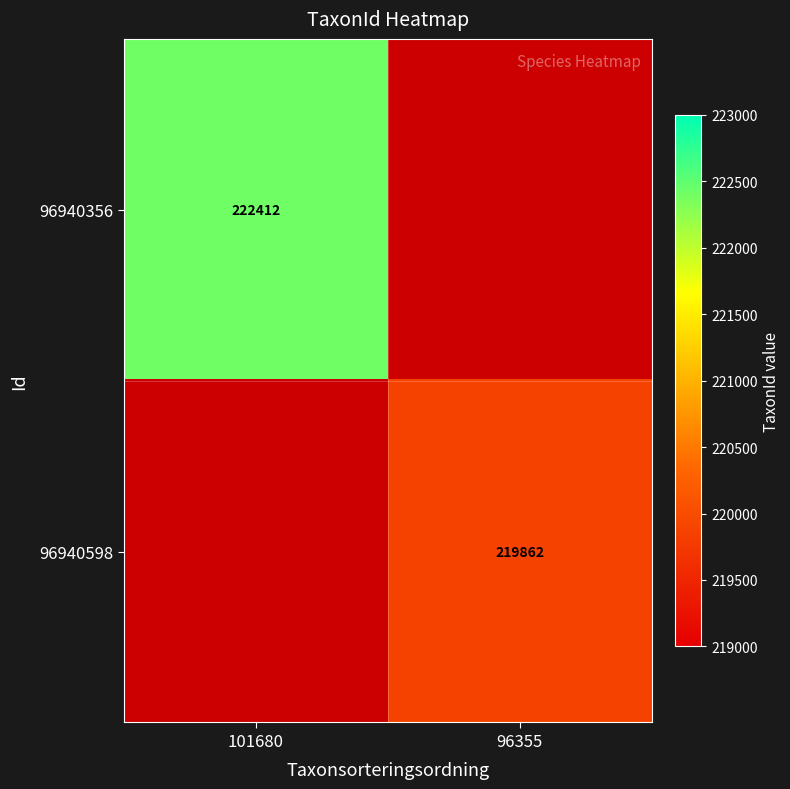

The value of 96940356 at 101680 is 155153. True or false?

False